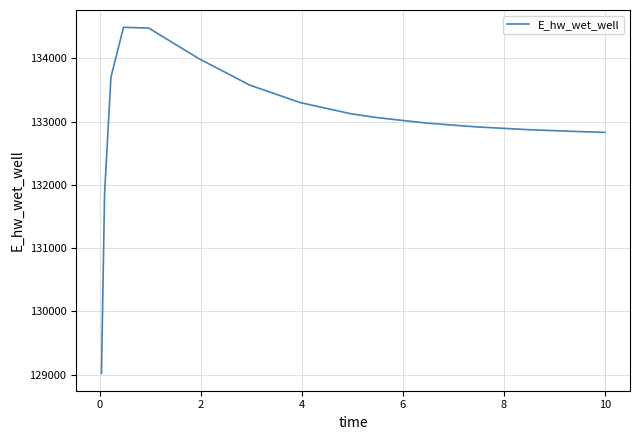

What is the difference between the maximum and second lowest values?

2617.2